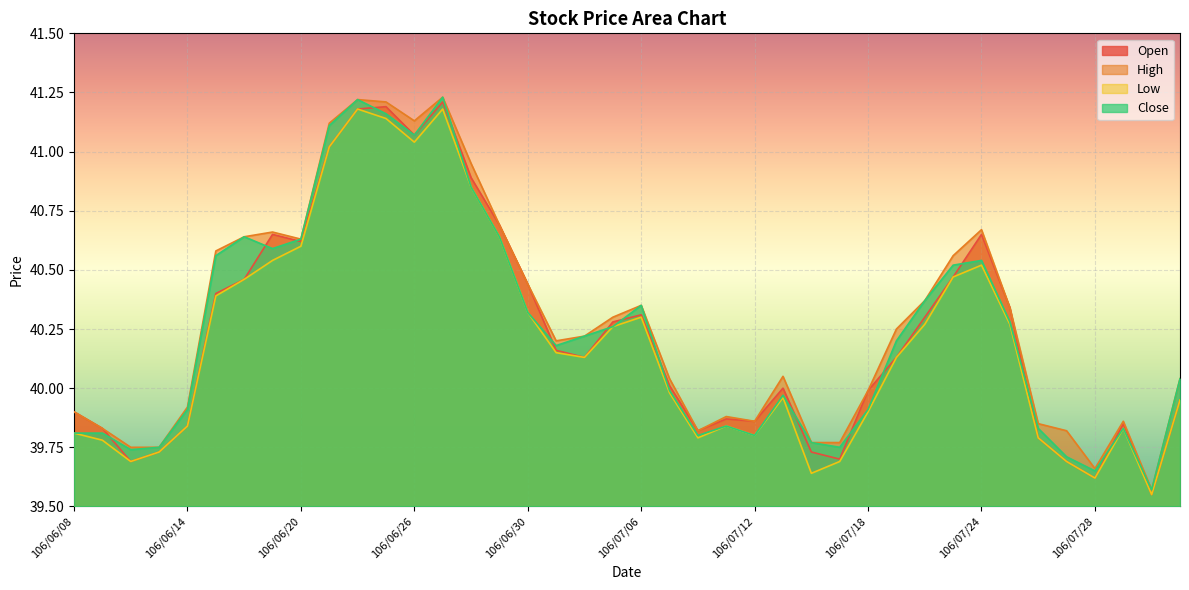

Reading right to left, extract all data points from this chart.

Open: 40.0	39.5	39.9	39.6	39.7	39.8	40.3	40.6	40.5	40.3	40.1	40.0	39.7	39.7	40.0	39.9	39.9	39.8	40.0	40.3	40.3	40.1	40.2	40.4	40.7	40.9	41.2	41.1	41.2	41.2	41.0	40.6	40.6	40.5	40.4	39.8	39.7	39.7	39.8	39.9
High: 40.0	39.6	39.9	39.7	39.8	39.9	40.3	40.7	40.6	40.4	40.2	40.0	39.8	39.8	40.0	39.9	39.9	39.8	40.0	40.4	40.3	40.2	40.2	40.4	40.7	41.0	41.2	41.1	41.2	41.2	41.1	40.6	40.7	40.6	40.6	39.9	39.8	39.8	39.8	39.9
Low: 40.0	39.5	39.8	39.6	39.7	39.8	40.3	40.5	40.5	40.3	40.1	39.9	39.7	39.6	40.0	39.8	39.8	39.8	40.0	40.3	40.3	40.1	40.1	40.3	40.6	40.9	41.2	41.0	41.1	41.2	41.0	40.6	40.5	40.5	40.4	39.8	39.7	39.7	39.8	39.8
Close: 40.0	39.6	39.8	39.6	39.7	39.8	40.3	40.5	40.5	40.4	40.2	39.9	39.8	39.8	40.0	39.8	39.8	39.8	40.0	40.4	40.3	40.2	40.2	40.3	40.6	40.9	41.2	41.1	41.2	41.2	41.1	40.6	40.6	40.6	40.6	39.9	39.8	39.7	39.8	39.8